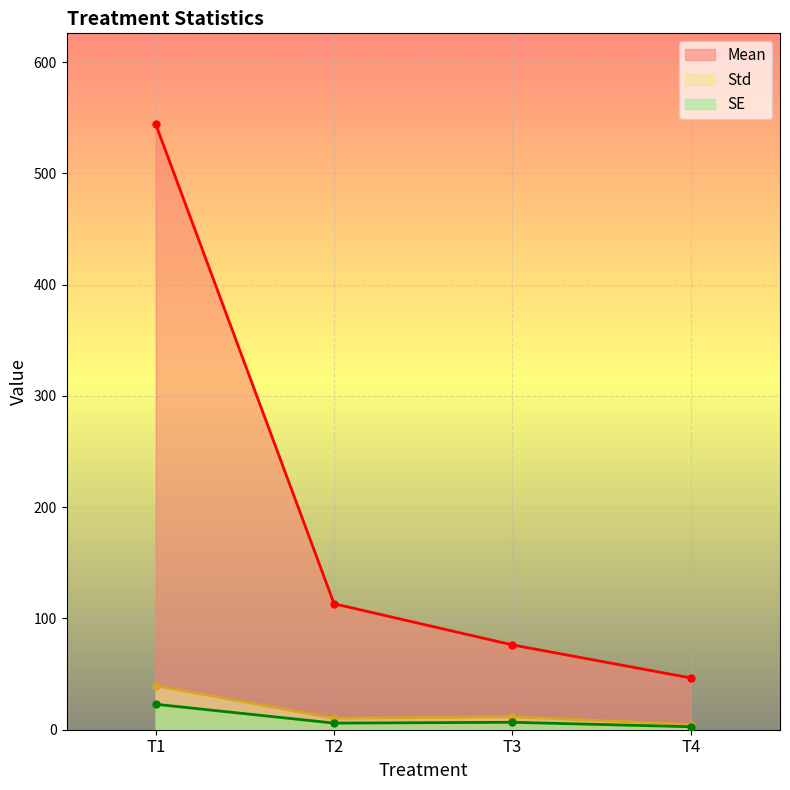

What is the spread (max minus min) of values at T1?

521.3